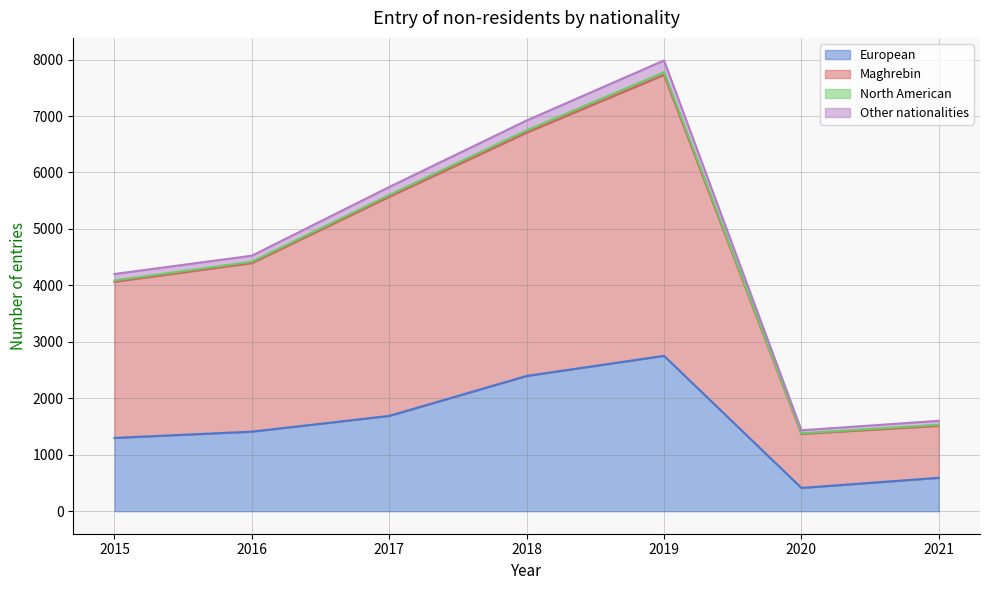

At which category is the sum across all series the highest?

2019